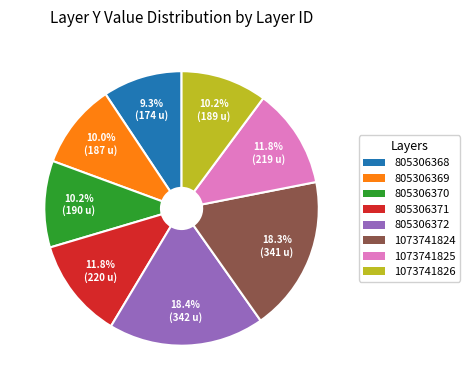

What percentage is NOT represented by 1073741826?

89.8%